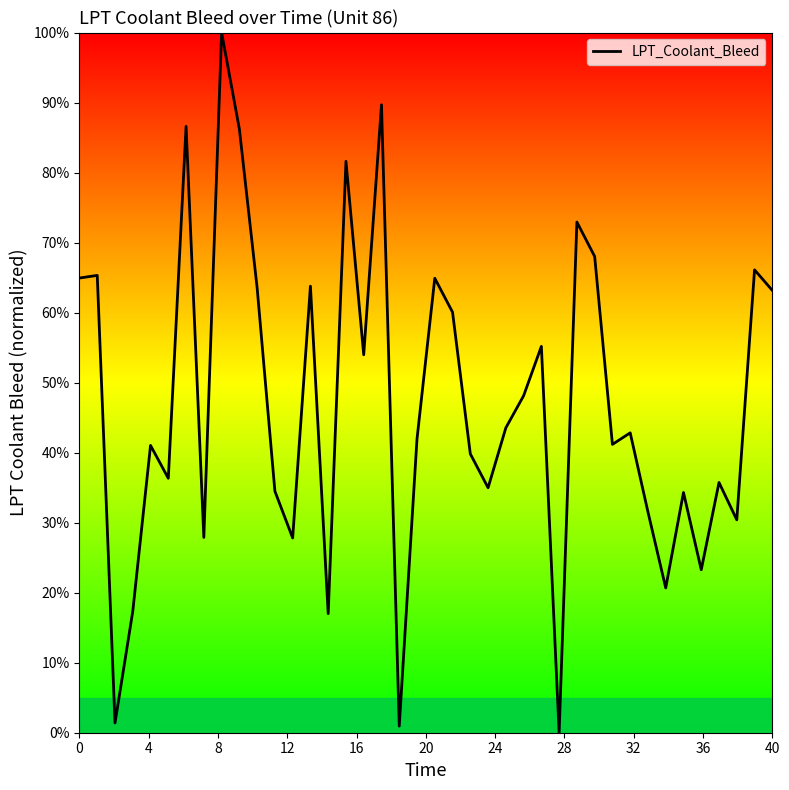

What is the maximum value shown in the chart?

100.0